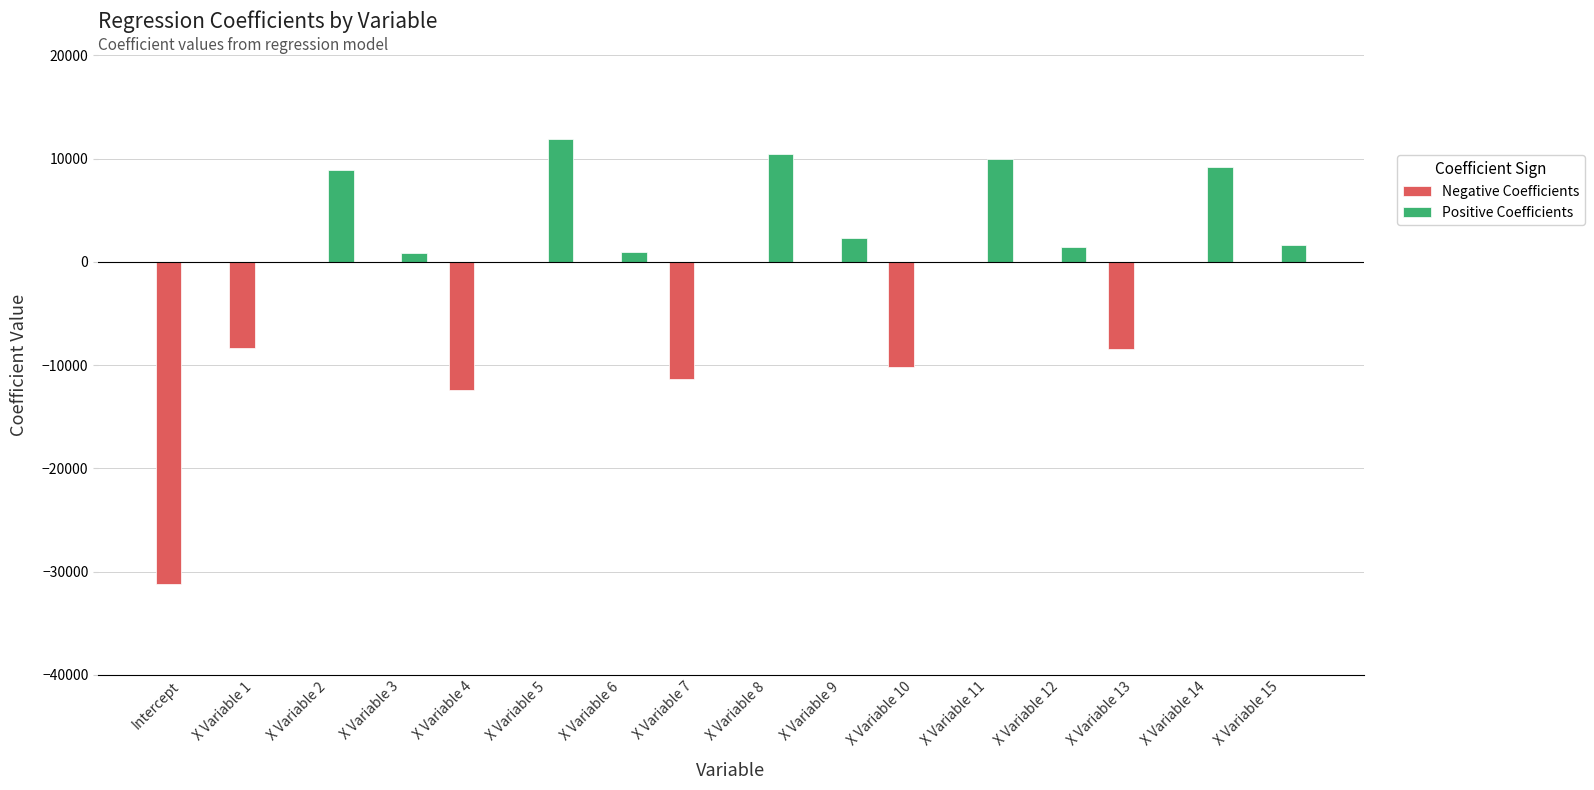

What is the total value across all series at X Variable 15?

1659.0